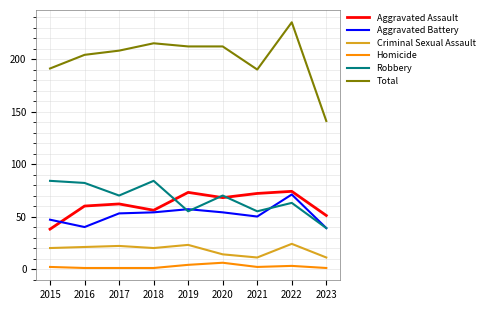

What is the total value across all series at 2022?

470